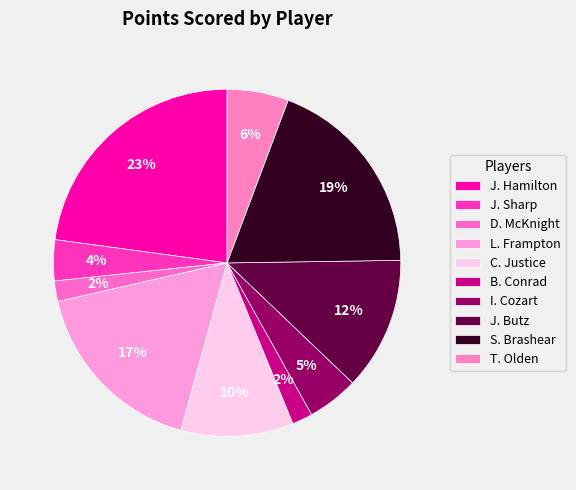

What percentage is the T. Olden slice, to the nearest percent?

6%